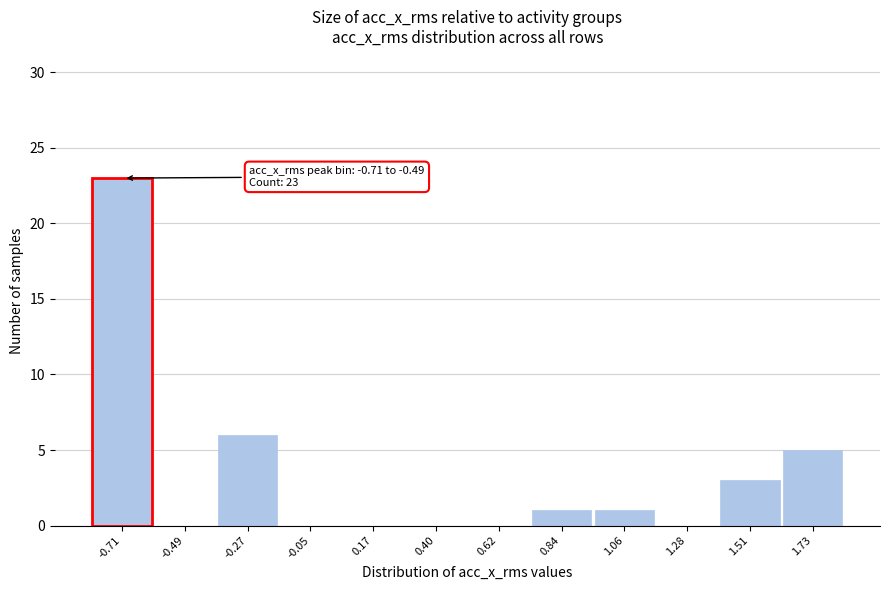

Reading right to left, transcribe all the data shown in this chart.

1.73=5	1.51=3	1.28=0	1.06=1	0.84=1	0.62=0	0.40=0	0.17=0	-0.05=0	-0.27=6	-0.49=0	-0.71=23